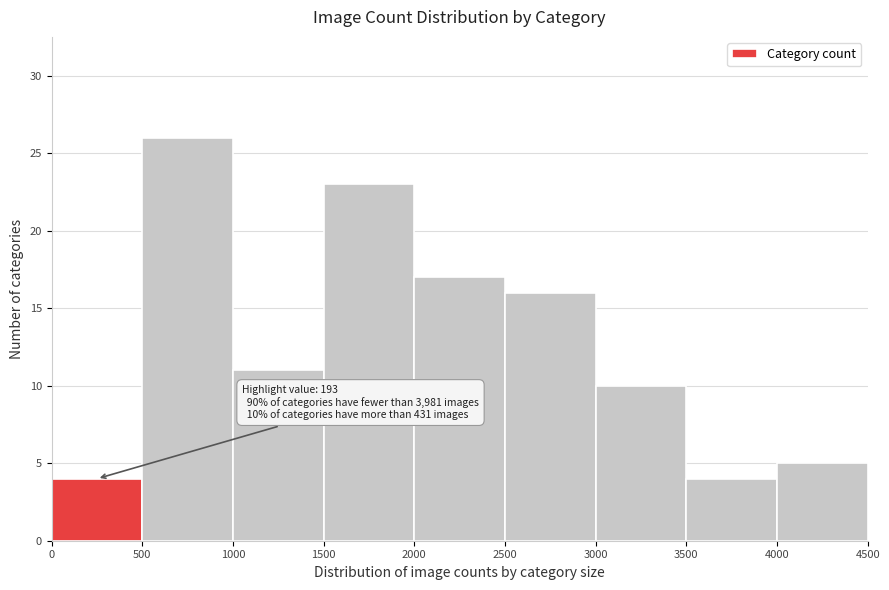

Over which range of the x-axis is the bar tallest?

500 to 1000